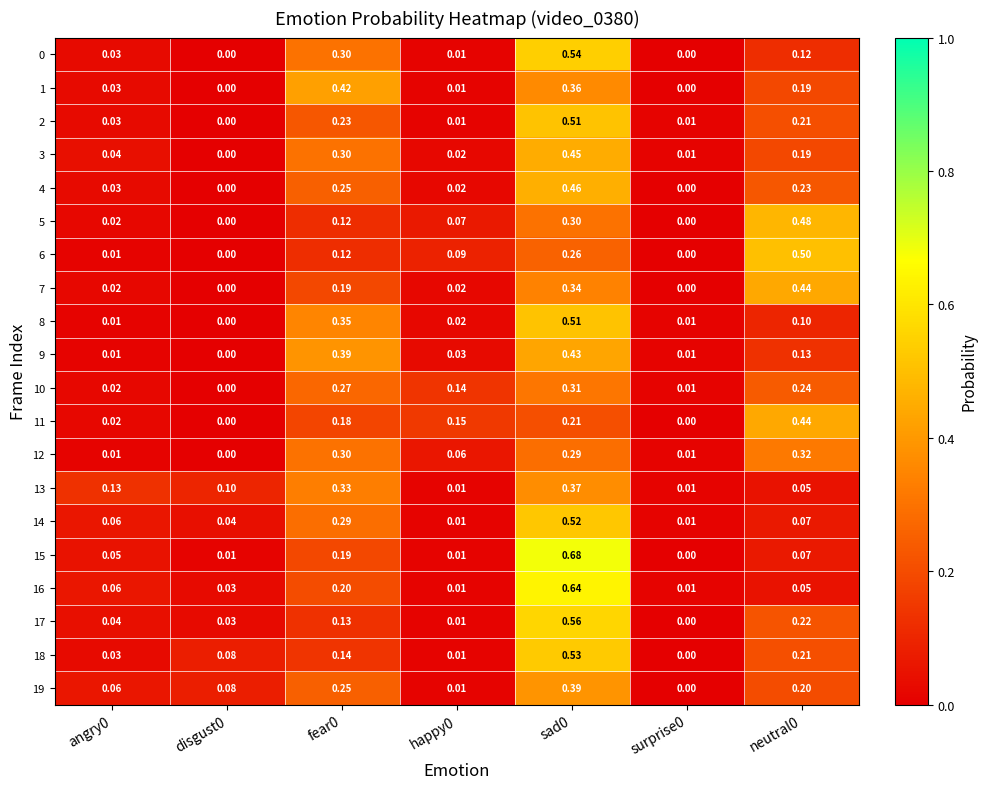

Reading left to right, list all the values displayed in this chart.

0: angry0=0.0	disgust0=0.0	fear0=0.3	happy0=0.0	sad0=0.5	surprise0=0.0	neutral0=0.1
1: angry0=0.0	disgust0=0.0	fear0=0.4	happy0=0.0	sad0=0.4	surprise0=0.0	neutral0=0.2
2: angry0=0.0	disgust0=0.0	fear0=0.2	happy0=0.0	sad0=0.5	surprise0=0.0	neutral0=0.2
3: angry0=0.0	disgust0=0.0	fear0=0.3	happy0=0.0	sad0=0.5	surprise0=0.0	neutral0=0.2
4: angry0=0.0	disgust0=0.0	fear0=0.2	happy0=0.0	sad0=0.5	surprise0=0.0	neutral0=0.2
5: angry0=0.0	disgust0=0.0	fear0=0.1	happy0=0.1	sad0=0.3	surprise0=0.0	neutral0=0.5
6: angry0=0.0	disgust0=0.0	fear0=0.1	happy0=0.1	sad0=0.3	surprise0=0.0	neutral0=0.5
7: angry0=0.0	disgust0=0.0	fear0=0.2	happy0=0.0	sad0=0.3	surprise0=0.0	neutral0=0.4
8: angry0=0.0	disgust0=0.0	fear0=0.3	happy0=0.0	sad0=0.5	surprise0=0.0	neutral0=0.1
9: angry0=0.0	disgust0=0.0	fear0=0.4	happy0=0.0	sad0=0.4	surprise0=0.0	neutral0=0.1
10: angry0=0.0	disgust0=0.0	fear0=0.3	happy0=0.1	sad0=0.3	surprise0=0.0	neutral0=0.2
11: angry0=0.0	disgust0=0.0	fear0=0.2	happy0=0.1	sad0=0.2	surprise0=0.0	neutral0=0.4
12: angry0=0.0	disgust0=0.0	fear0=0.3	happy0=0.1	sad0=0.3	surprise0=0.0	neutral0=0.3
13: angry0=0.1	disgust0=0.1	fear0=0.3	happy0=0.0	sad0=0.4	surprise0=0.0	neutral0=0.1
14: angry0=0.1	disgust0=0.0	fear0=0.3	happy0=0.0	sad0=0.5	surprise0=0.0	neutral0=0.1
15: angry0=0.1	disgust0=0.0	fear0=0.2	happy0=0.0	sad0=0.7	surprise0=0.0	neutral0=0.1
16: angry0=0.1	disgust0=0.0	fear0=0.2	happy0=0.0	sad0=0.6	surprise0=0.0	neutral0=0.1
17: angry0=0.0	disgust0=0.0	fear0=0.1	happy0=0.0	sad0=0.6	surprise0=0.0	neutral0=0.2
18: angry0=0.0	disgust0=0.1	fear0=0.1	happy0=0.0	sad0=0.5	surprise0=0.0	neutral0=0.2
19: angry0=0.1	disgust0=0.1	fear0=0.2	happy0=0.0	sad0=0.4	surprise0=0.0	neutral0=0.2